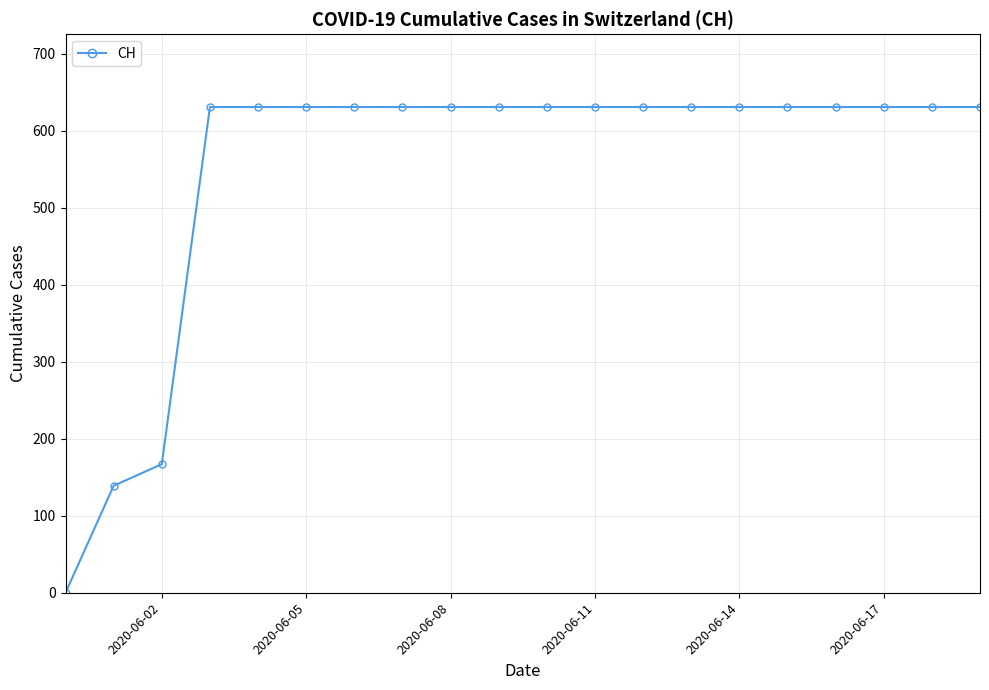

What is the greatest value displayed?

631